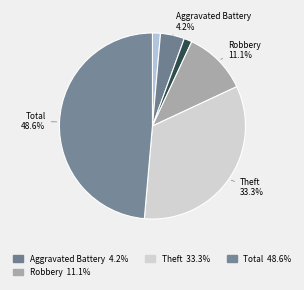

Count the number of slices in the pie.

6